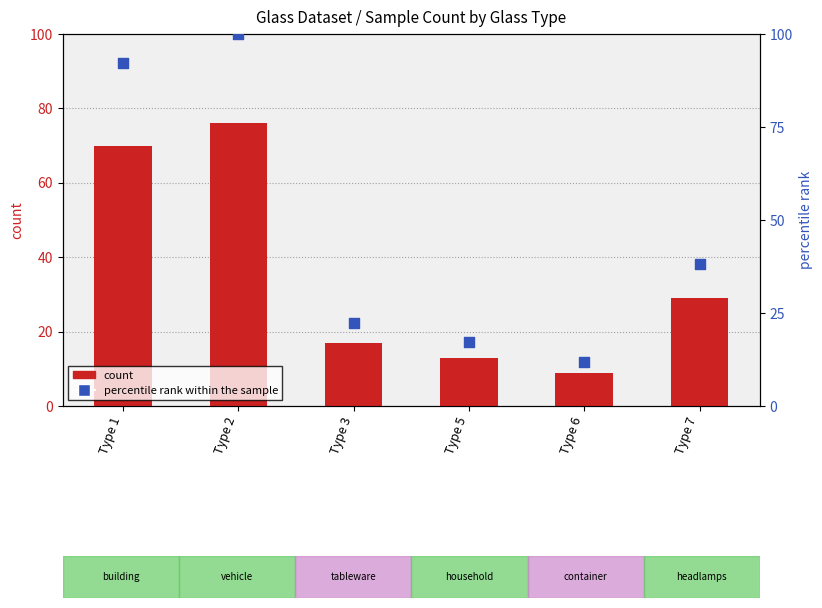

Which series reaches the minimum Y coordinate?

count